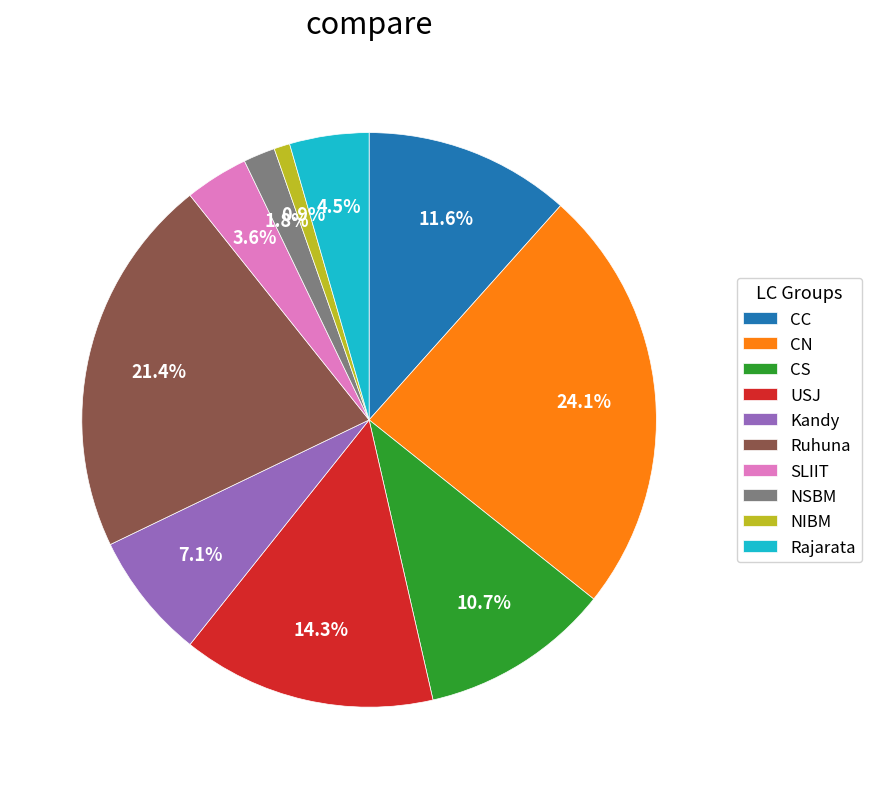

Is it true that NIBM is 1% of the pie?

True